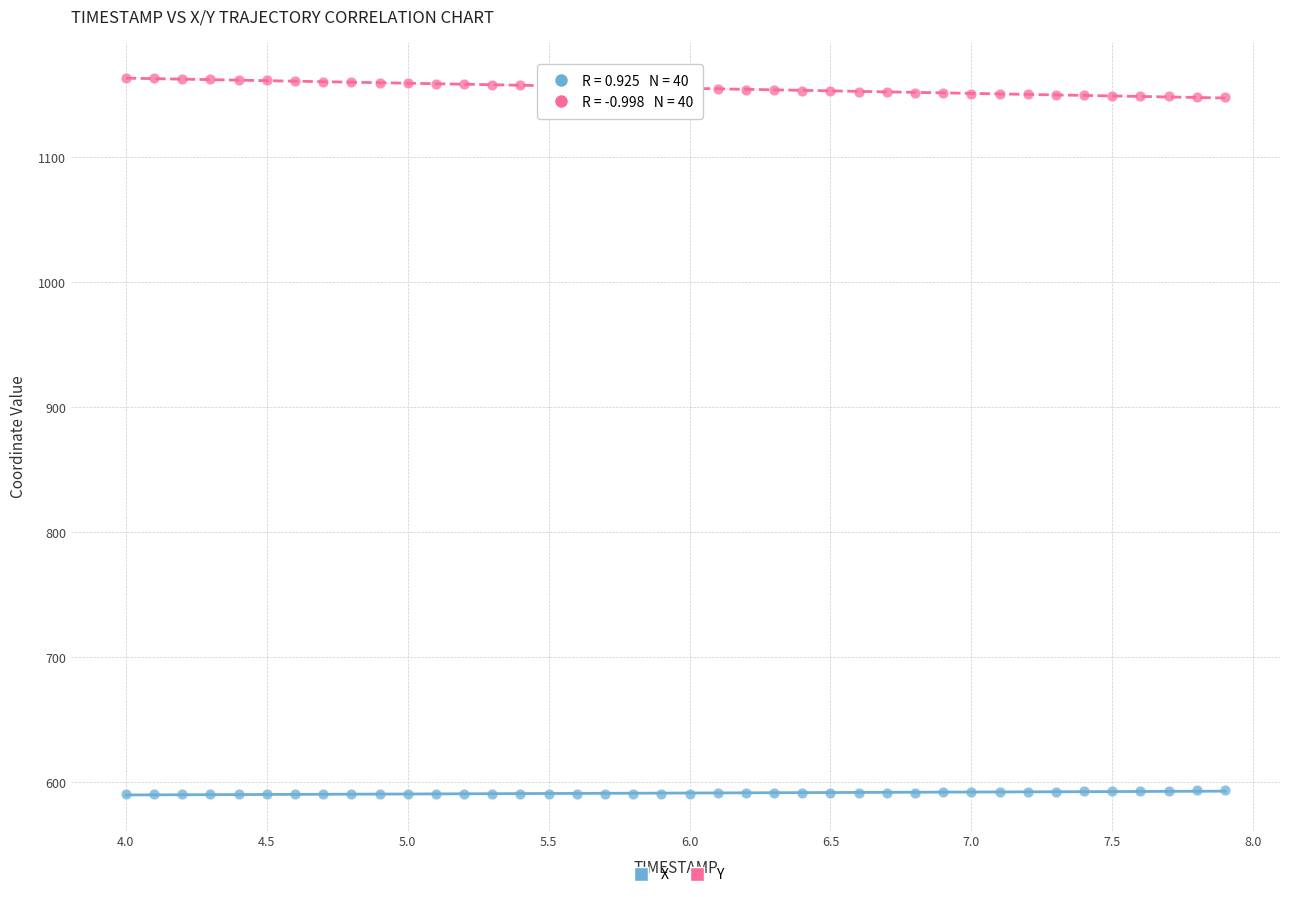

Across all data points, what is the range of X values (max minus min)?

3.9